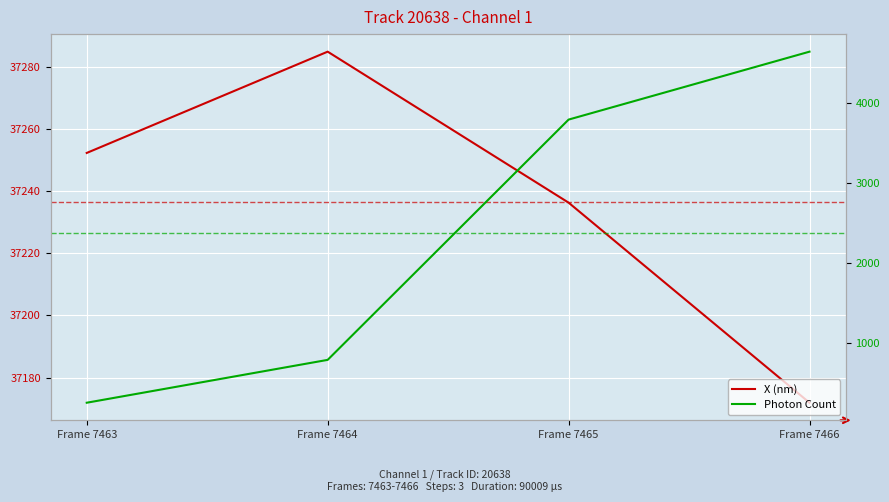

At which label does X (nm) first exceed 37252?

Frame 7463